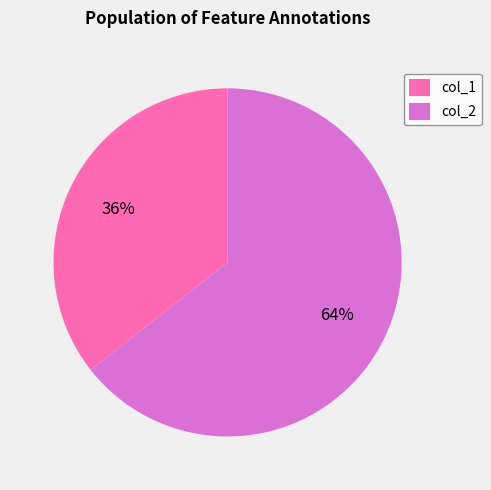

How many slices are in this pie chart?

2